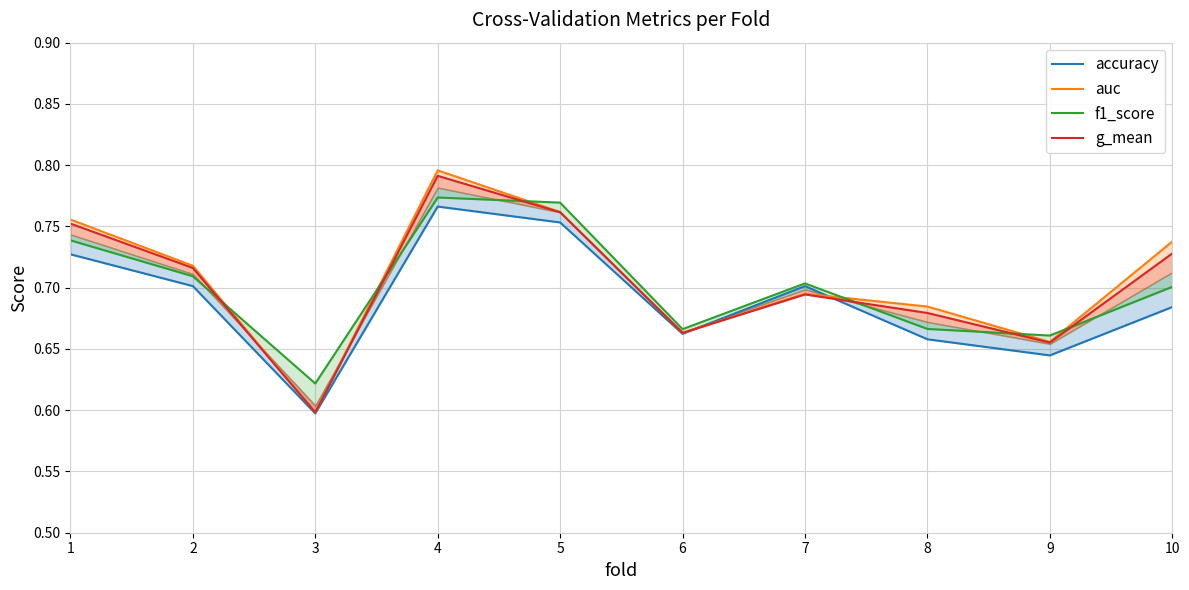

How many lines are shown in the chart?

4